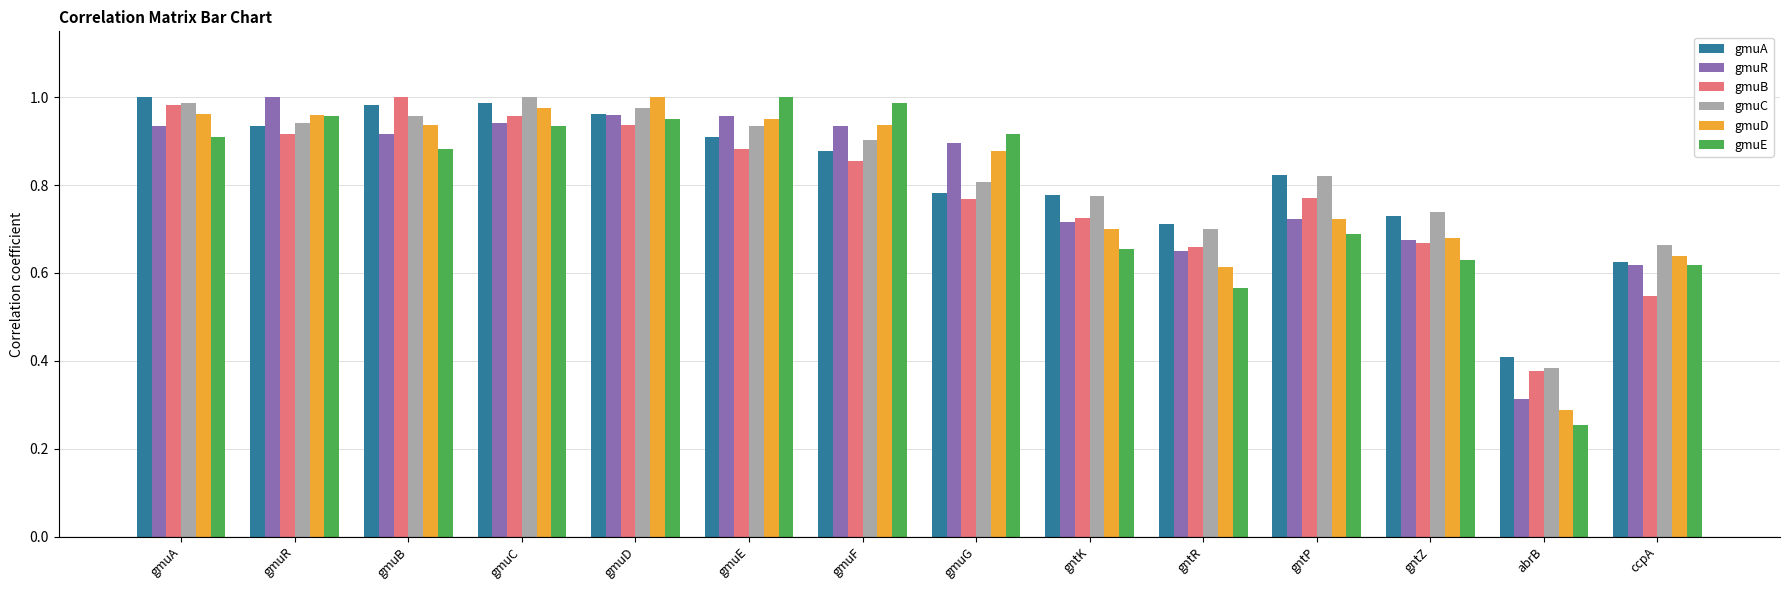

At which label is gmuA closest to 0?

abrB